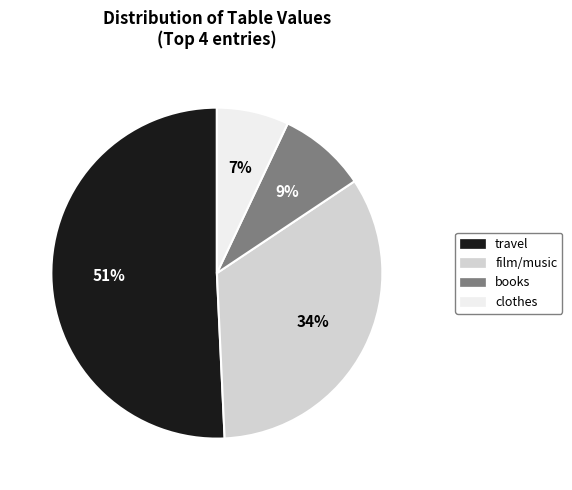

How many segments does this pie chart have?

4